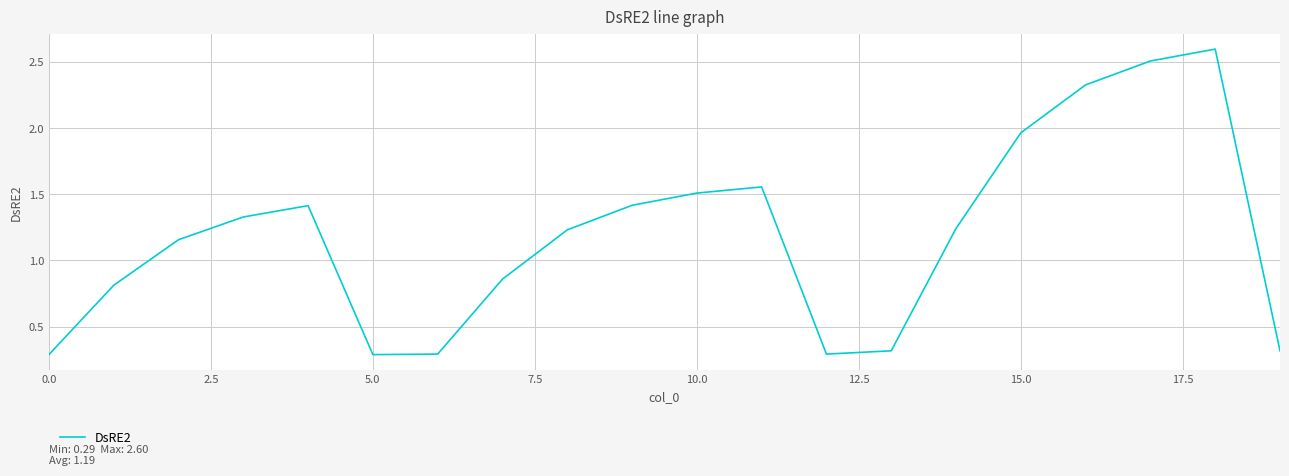

What is the minimum value shown in the chart?

0.3